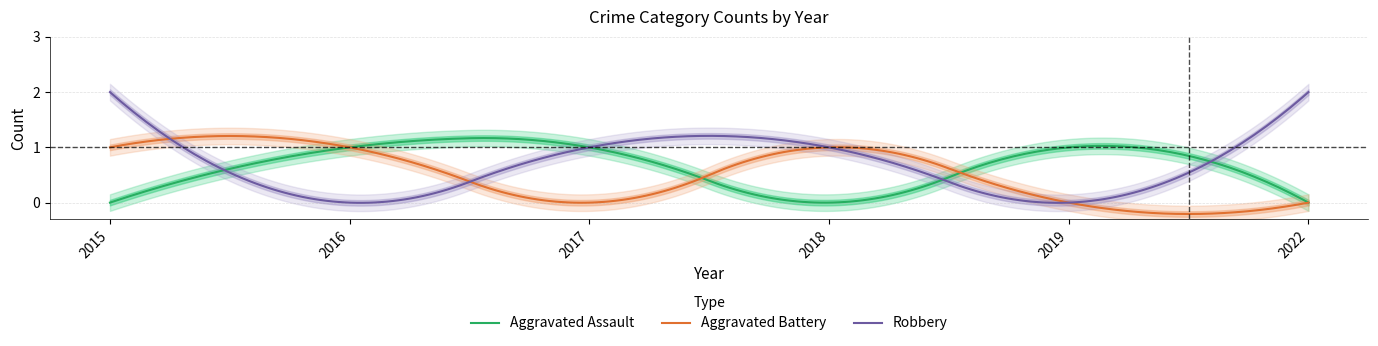

At how many categories does at least one series exceed 0?

6